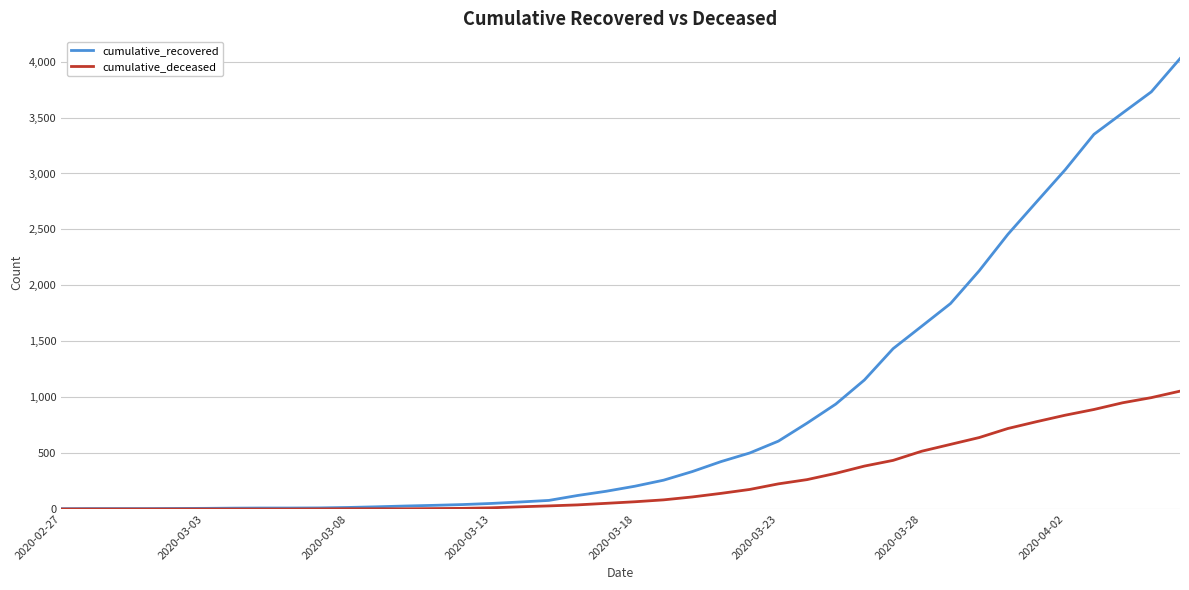

Which series has the largest range (max minus min)?

cumulative_recovered